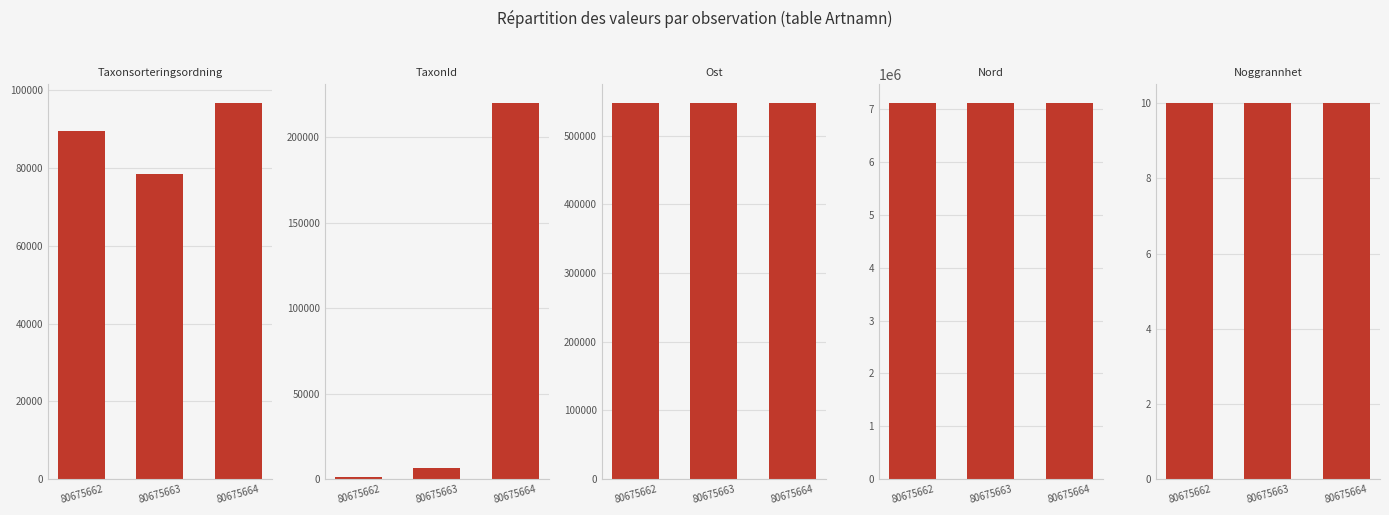

True or false: Nord has a value of 7111210 at 80675663.

True